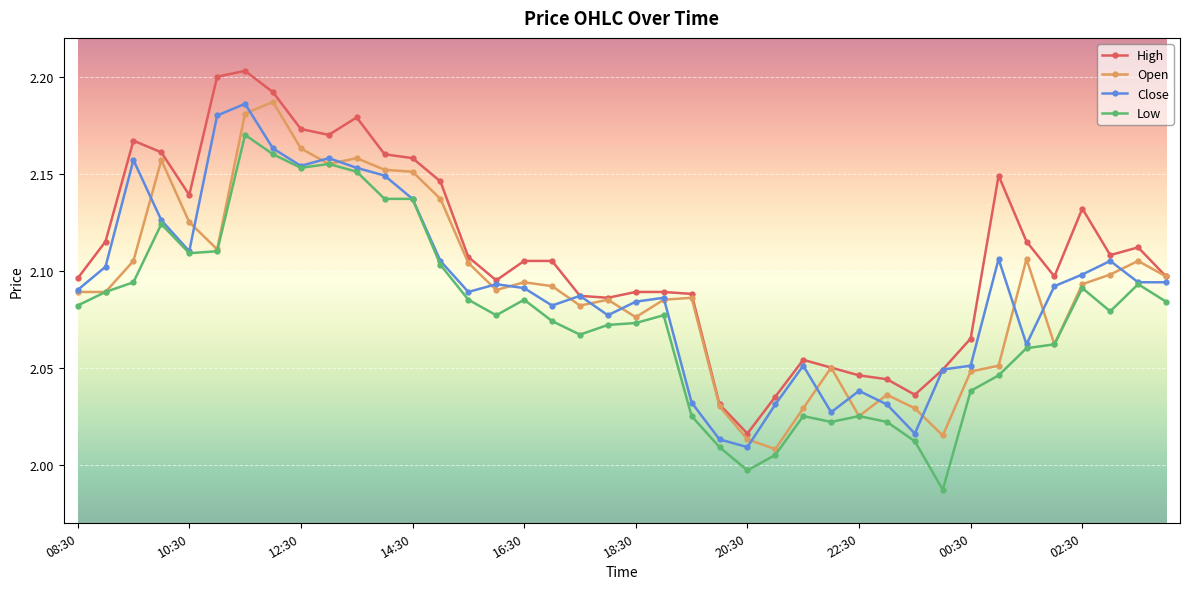

True or false: Low has more than 0 interior local peaks.

True